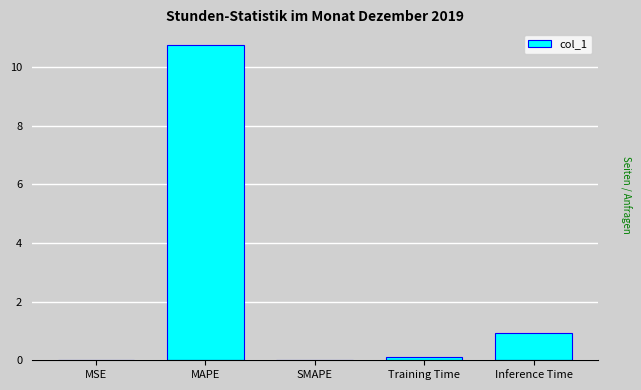

How many data points does each series have?

5